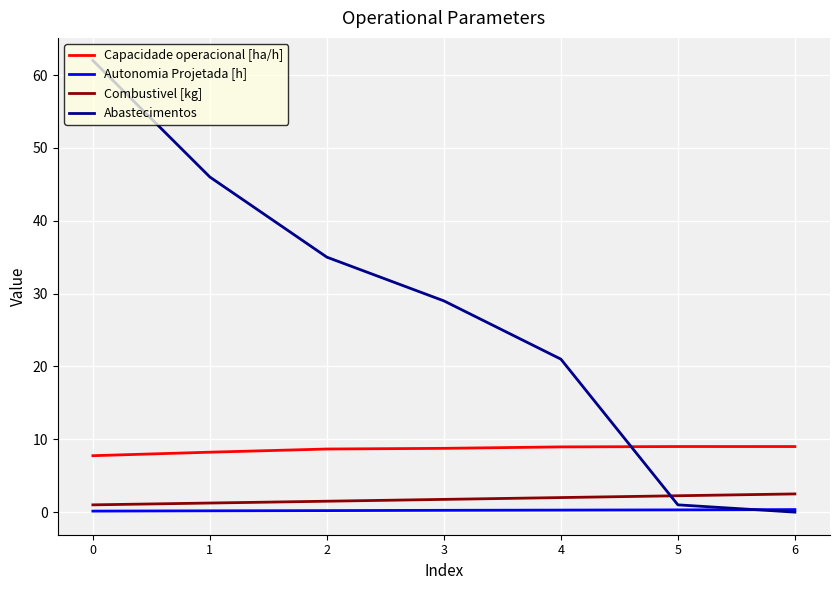

Is the value of Combustivel [kg] at 2 greater than the value of Capacidade operacional [ha/h] at 4?

No